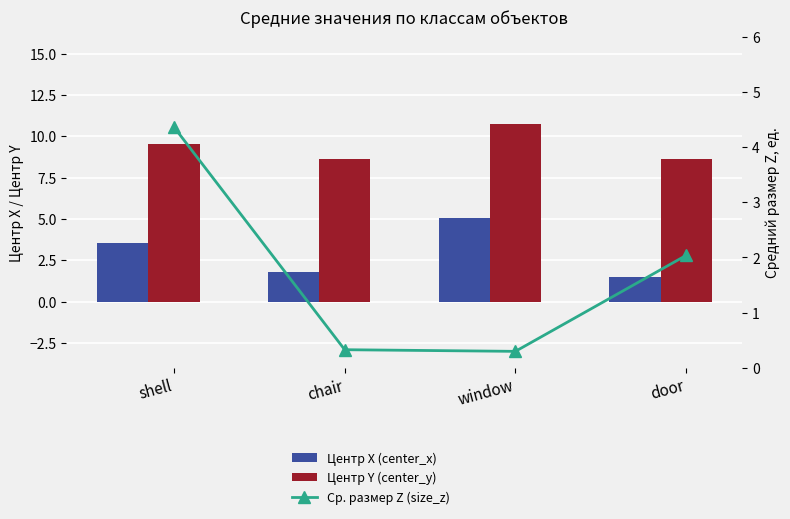

What is the label of the 3rd bar from the left?

window